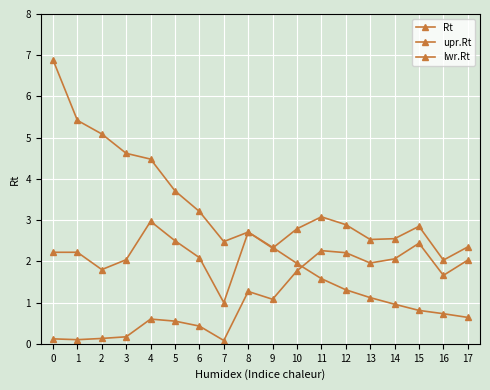

True or false: Rt has more than 1 interior local peaks.

True